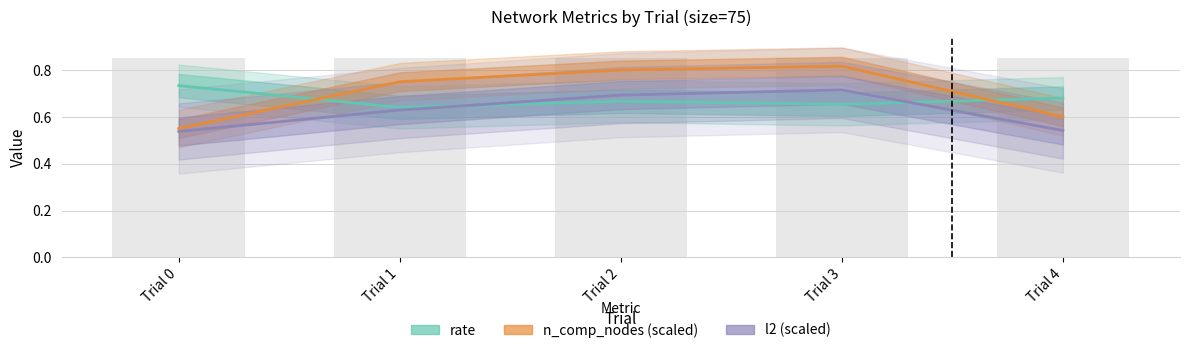

Count the number of categories in the chart.

5